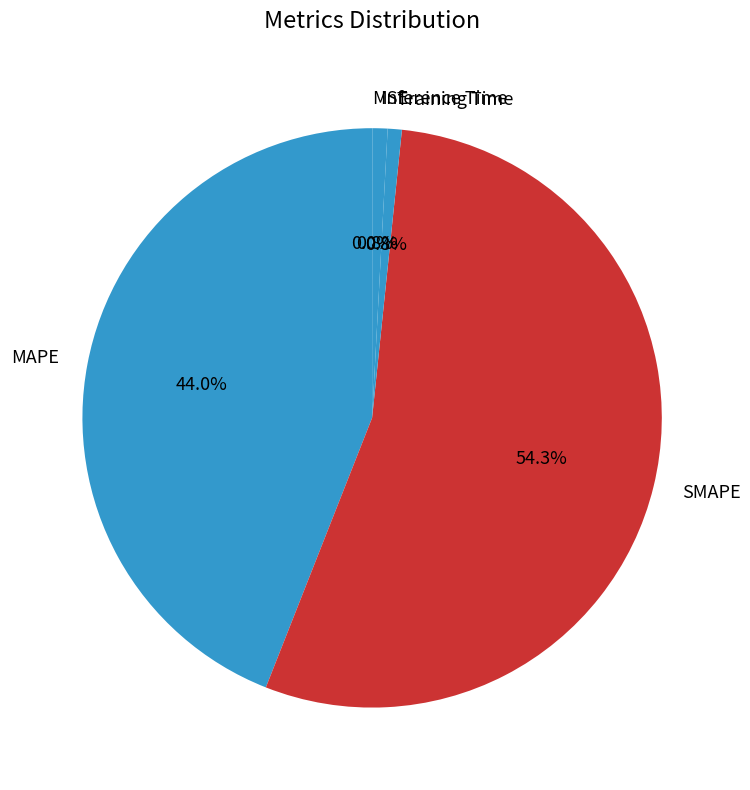

Which has a higher value, Inference Time or SMAPE?

SMAPE